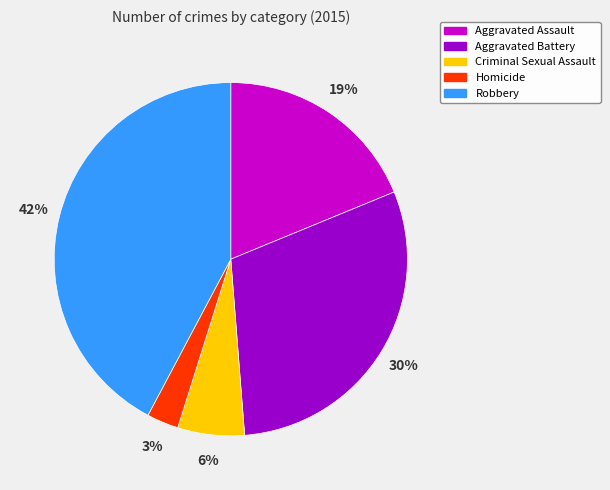

Do Criminal Sexual Assault and Aggravated Assault together represent more than half of the pie?

No